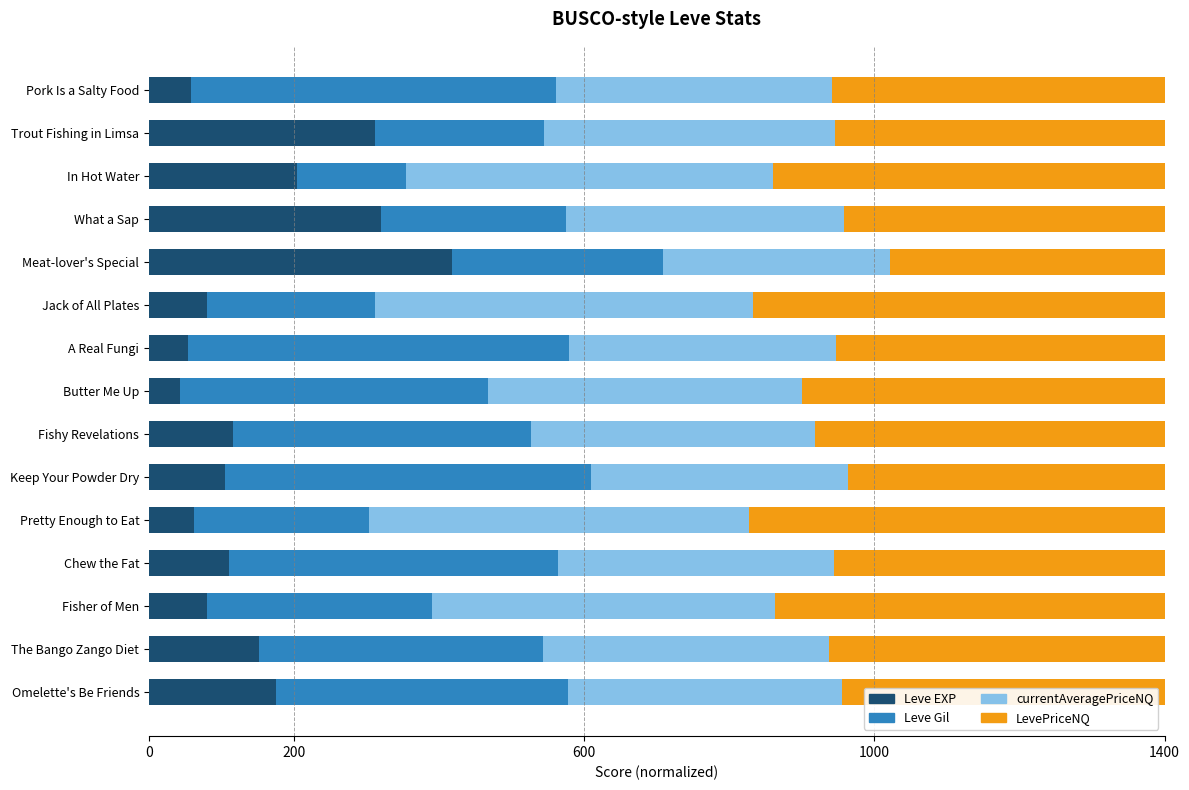

What is the highest value of the Leve EXP series?

418.0